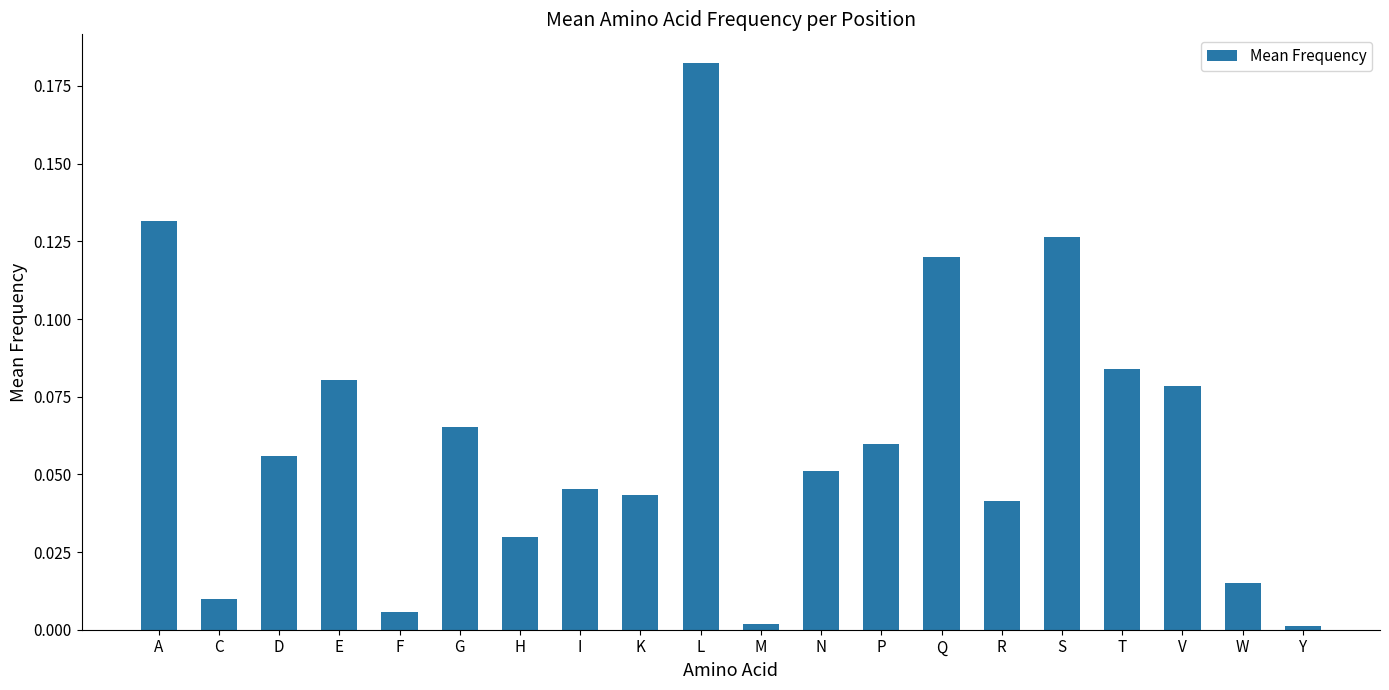

What is the label of the 7th bar from the right?

Q